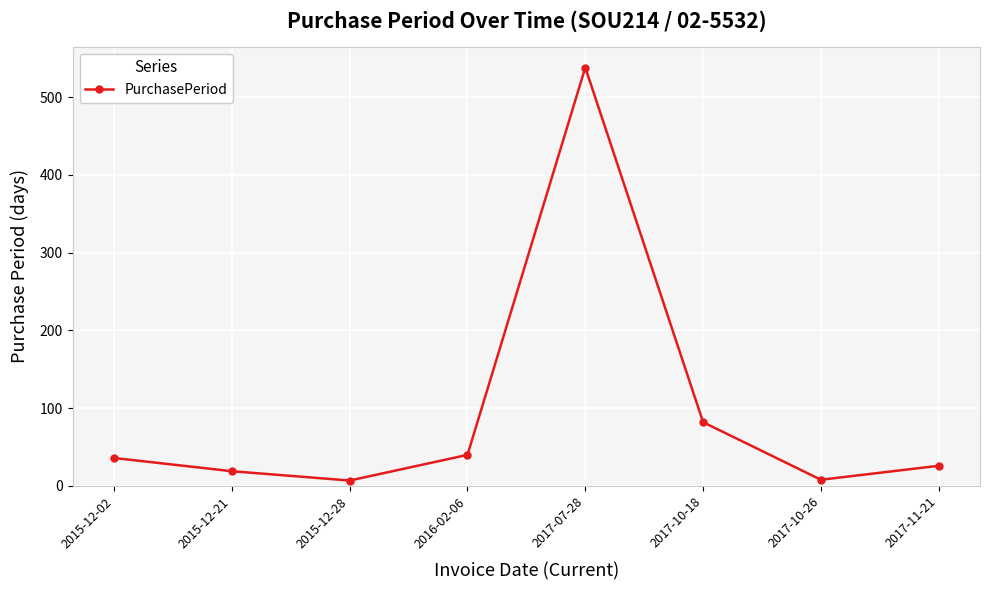

What is the sum of all values?

756